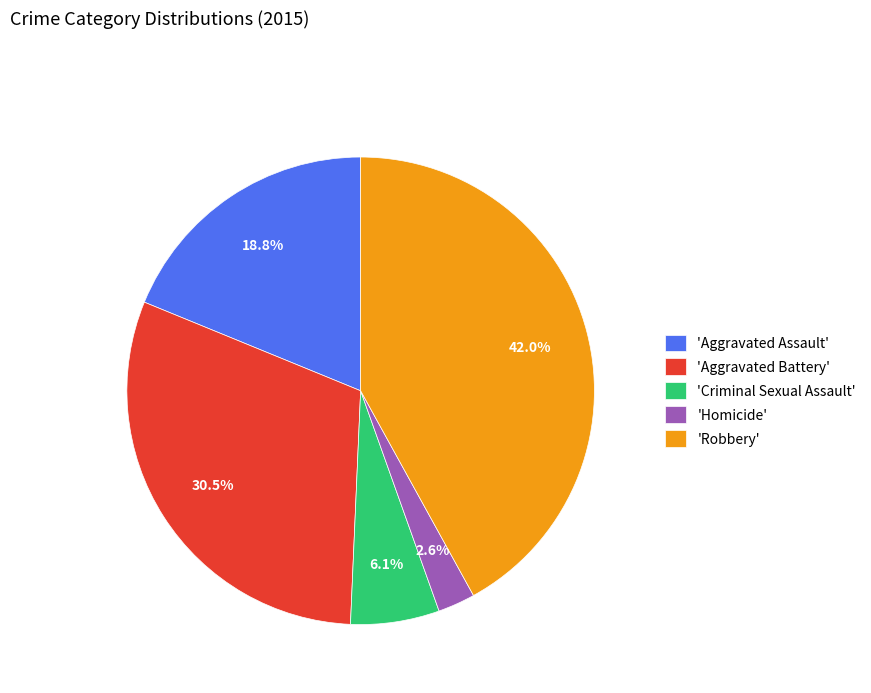

What is the largest slice in the pie chart?

'Robbery'